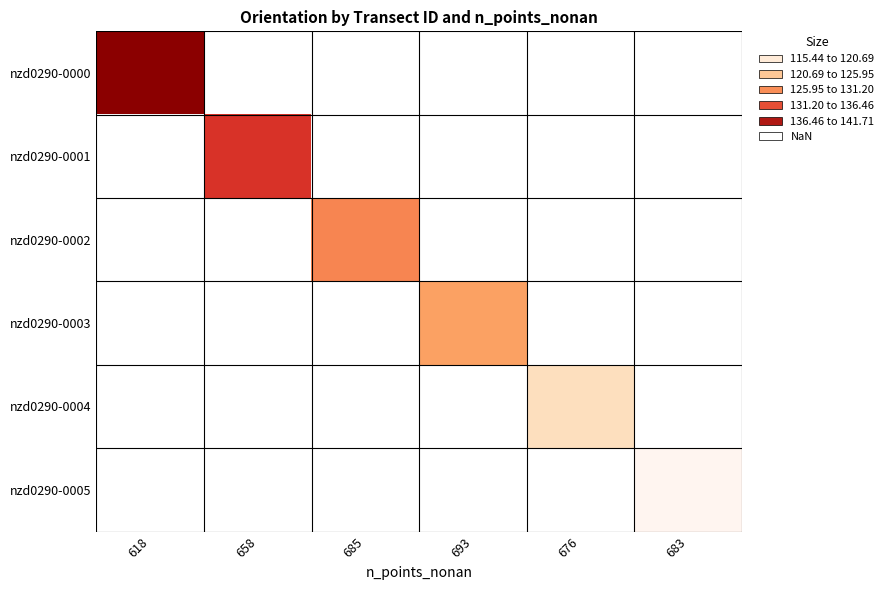

Is the value of nzd0290-0001 at 618 greater than the value of nzd0290-0002 at 618?

No